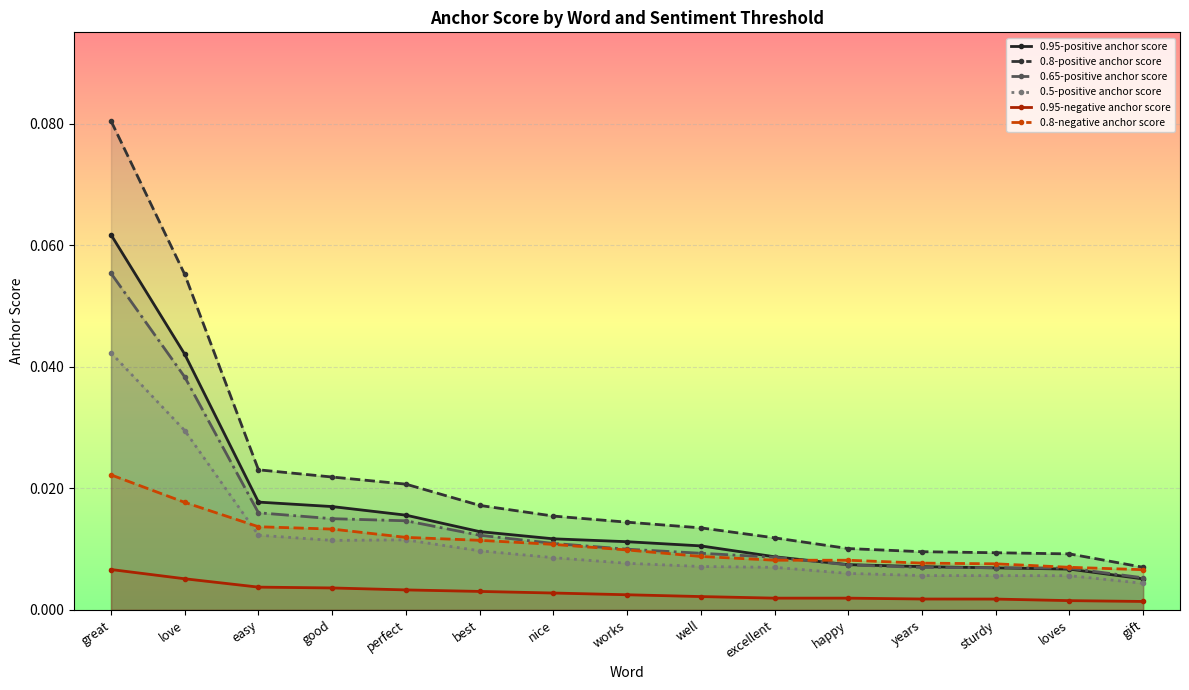

Count the 0.8-negative anchor score values in the range 0 to 1.

15